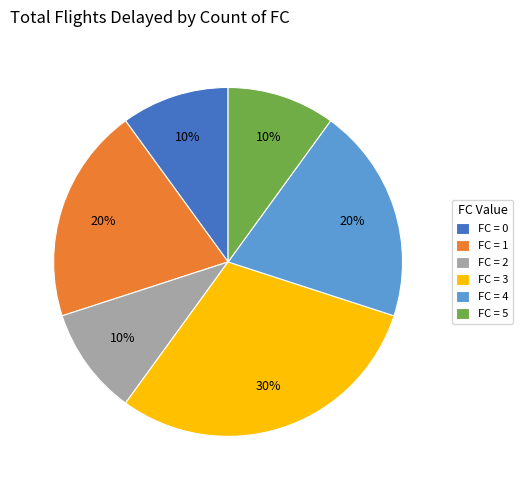

Combined, do FC = 2 and FC = 1 account for over 50%?

No